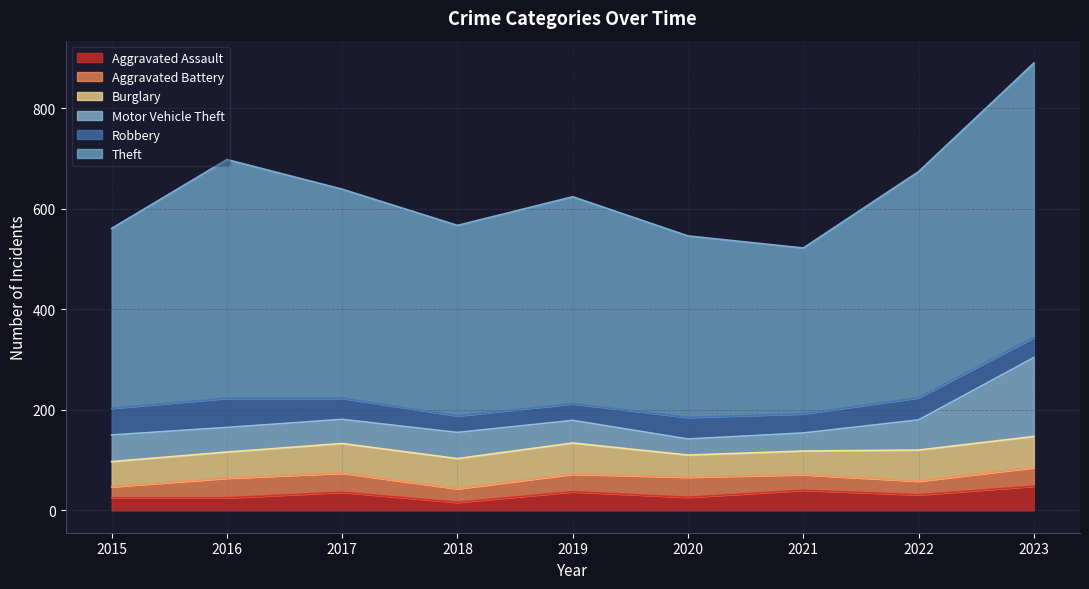

True or false: Theft and Aggravated Assault cross at least once.

False